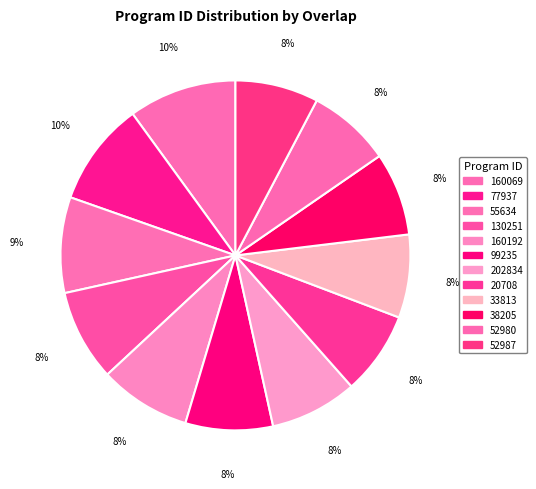

Does any single category account for the majority?

No